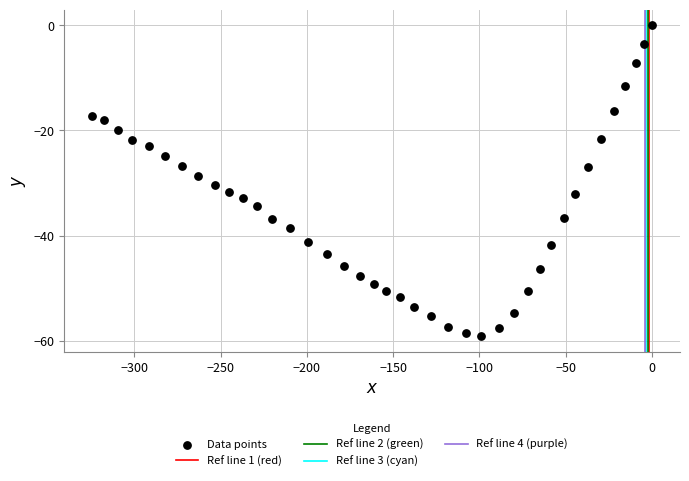

What is the range of Y values (max minus min)?

59.1